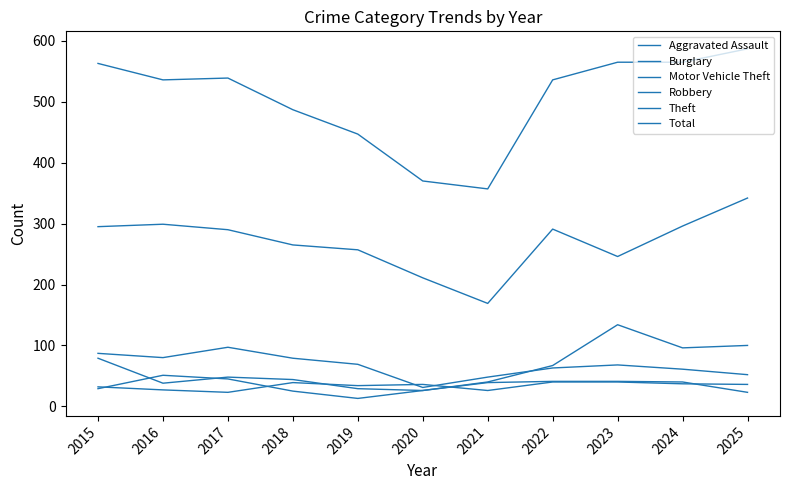

Does the chart display data point markers on the line(s)?

No